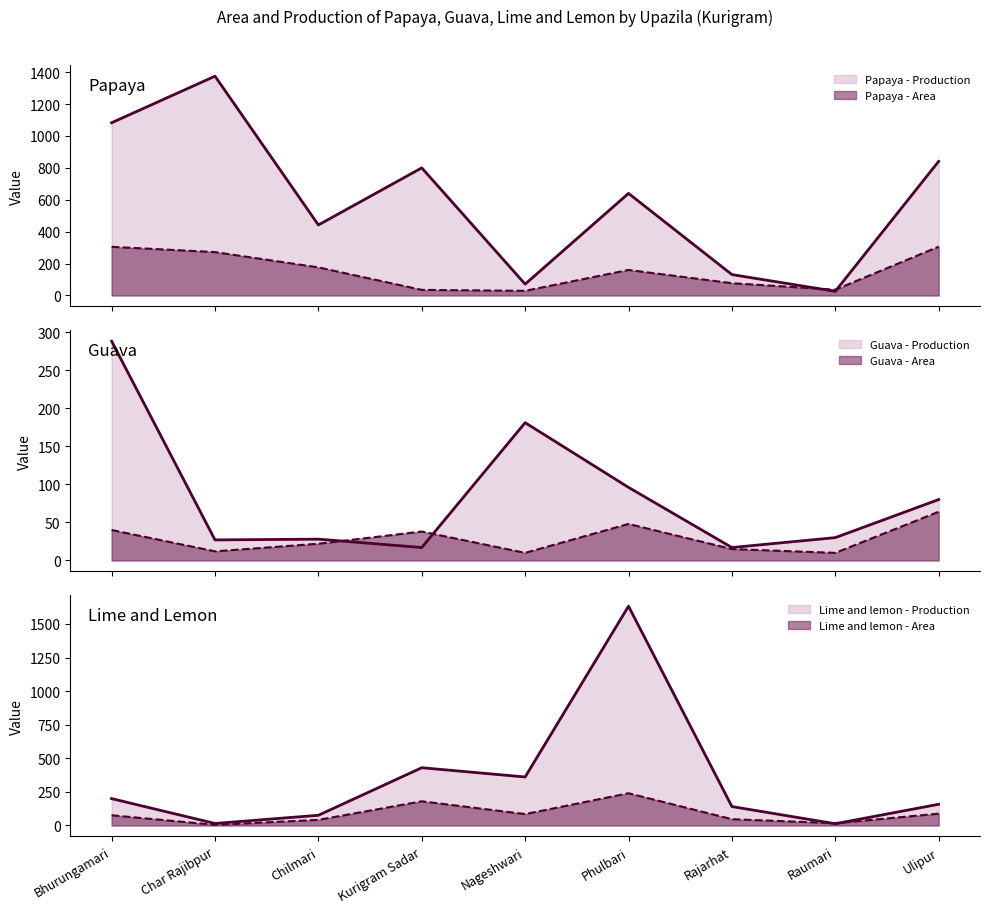

True or false: Papaya - Production and Lime and lemon - Area cross at least once.

True